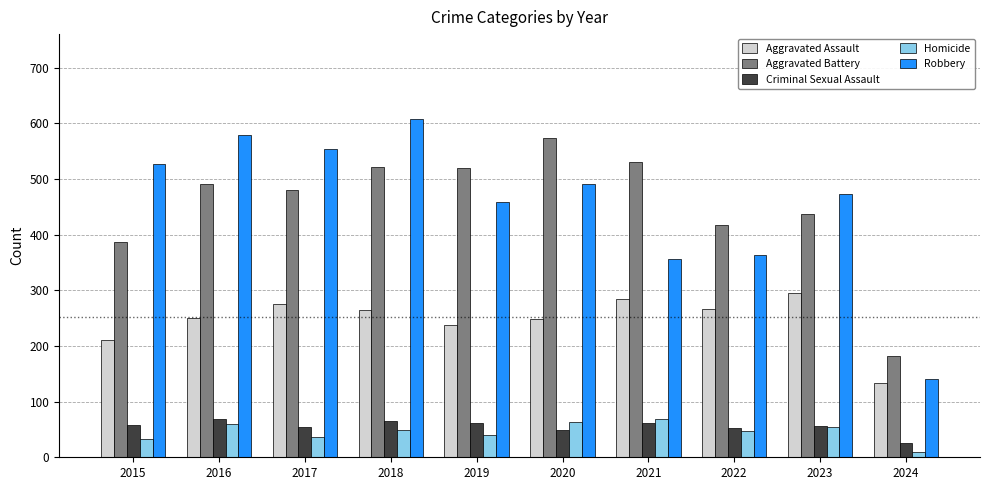

What is the total value across all series at 2017?

1401